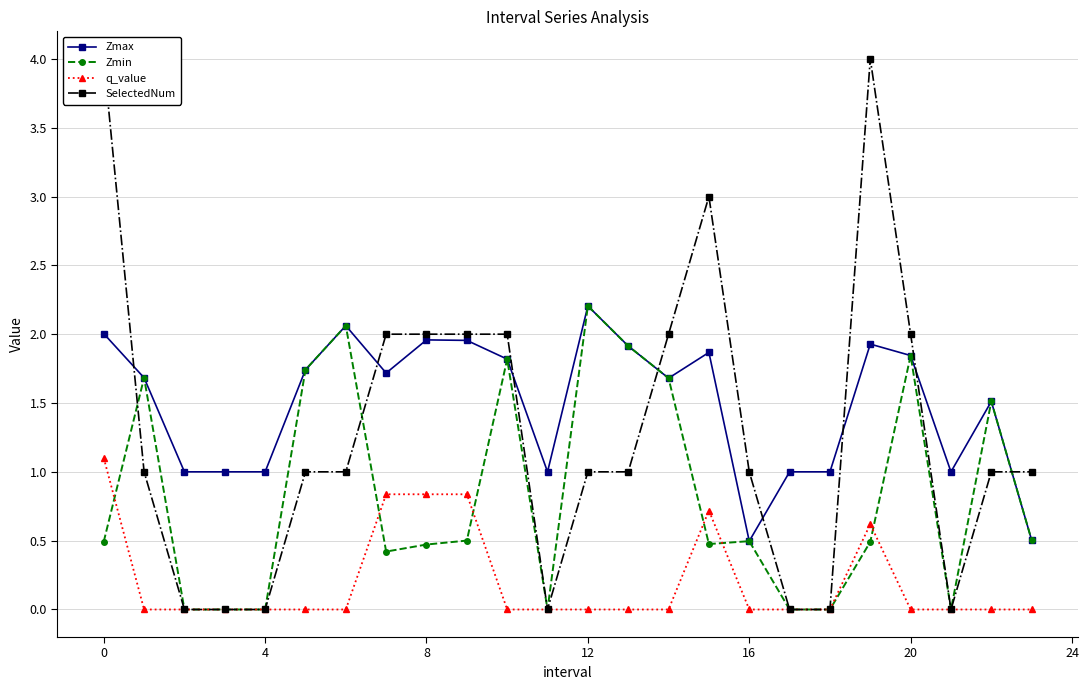

What is the difference between the highest and lowest values at 22?

1.5